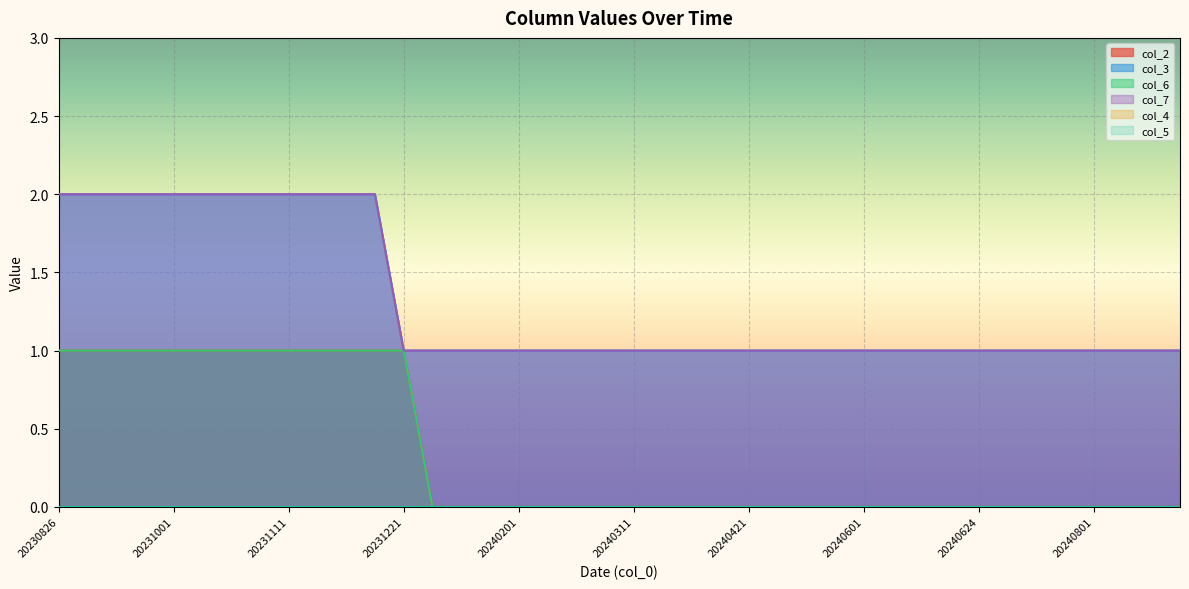

At which label is col_6 closest to 0?

20240101